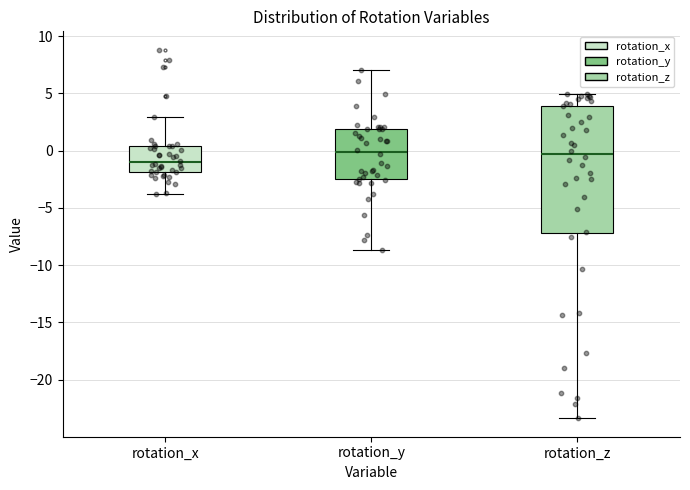

Reading left to right, transcribe this box plot: for each box, give where its median line is, the range the box spans, and where its two whiskers end, as read against the y-axis. The values are not printed on the chart, so give them approximately, as read against the axis.

rotation_x: median -1.0, box -2.0 to 0.5, whiskers -4.0 to 3.0
rotation_y: median 0.0, box -2.5 to 2.0, whiskers -8.5 to 7.0
rotation_z: median -0.5, box -7.0 to 4.0, whiskers -23.5 to 5.0